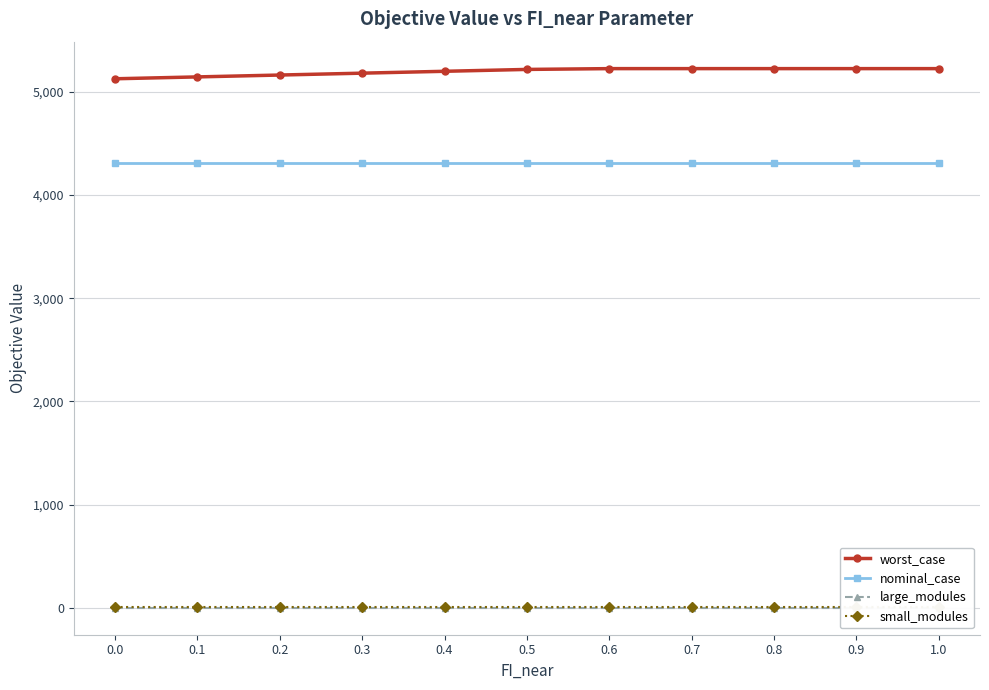

Reading left to right, transcribe all the data shown in this chart.

worst_case: 5126.2	5144.3	5162.4	5180.5	5198.7	5216.8	5224.5	5224.5	5224.5	5224.5	5224.5
nominal_case: 4310.1	4310.1	4310.1	4310.1	4310.1	4310.1	4310.1	4310.1	4310.1	4310.1	4310.1
large_modules: 0.0	0.0	0.0	0.0	0.0	0.0	0.0	0.0	0.0	0.0	0.0
small_modules: 3.0	3.0	3.0	3.0	3.0	3.0	3.0	3.0	3.0	3.0	3.0